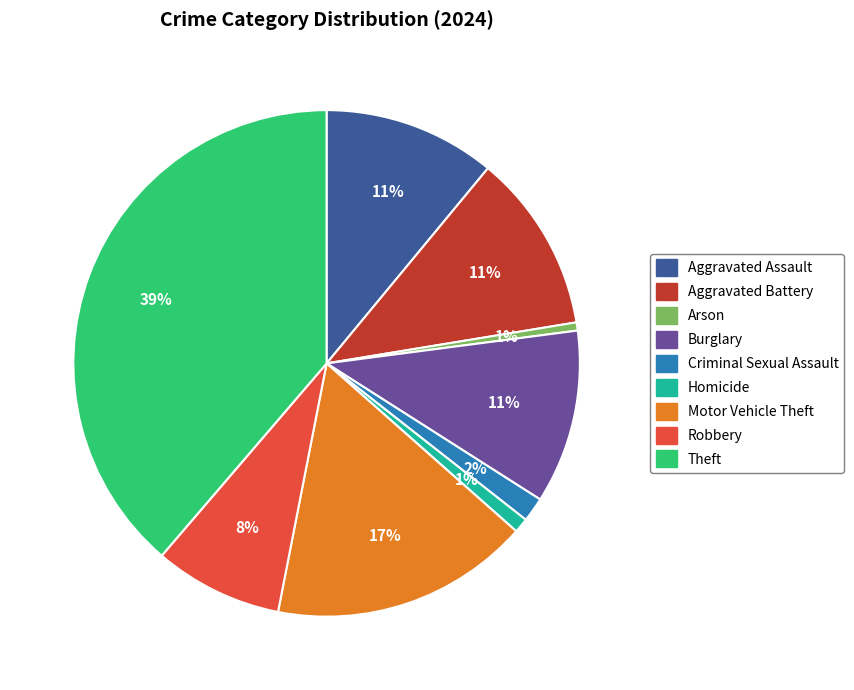

Is Homicide the majority of the pie?

No